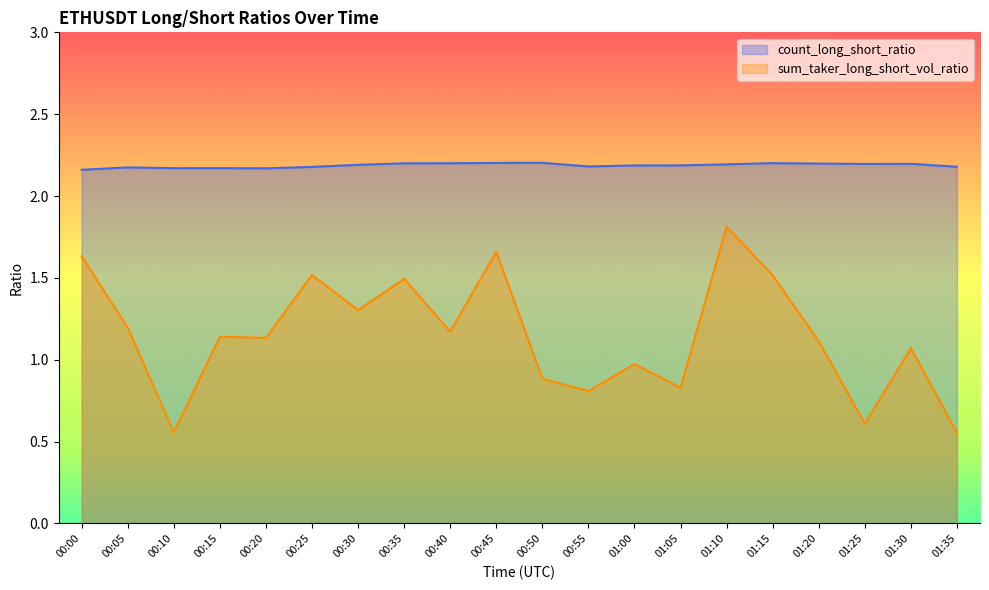

Which category has the lowest value across all series?

01:35